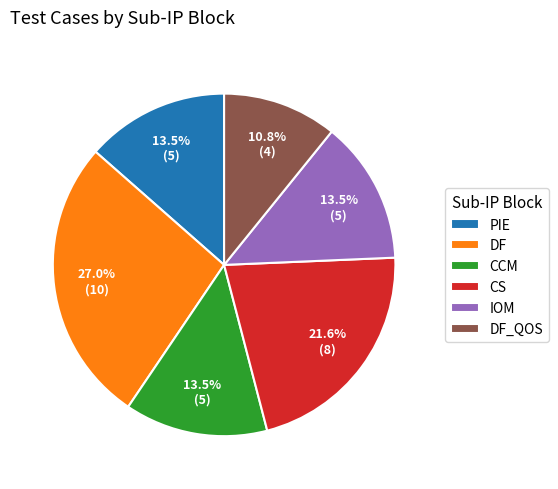

Which slice is the largest?

DF